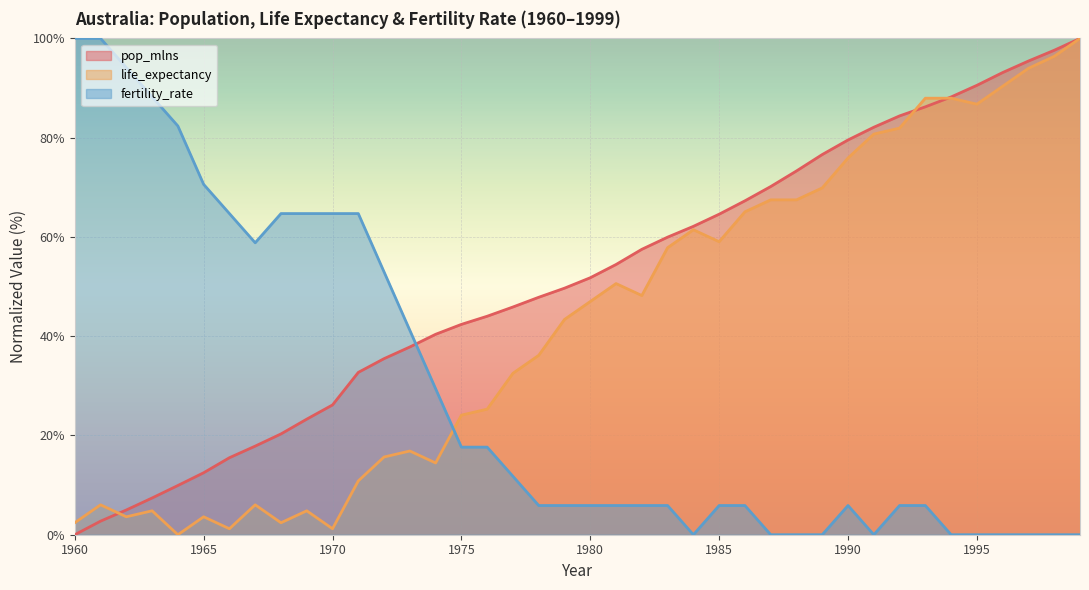

What is the sum of the pop_mlns values at 1971 and 1987?

102.9